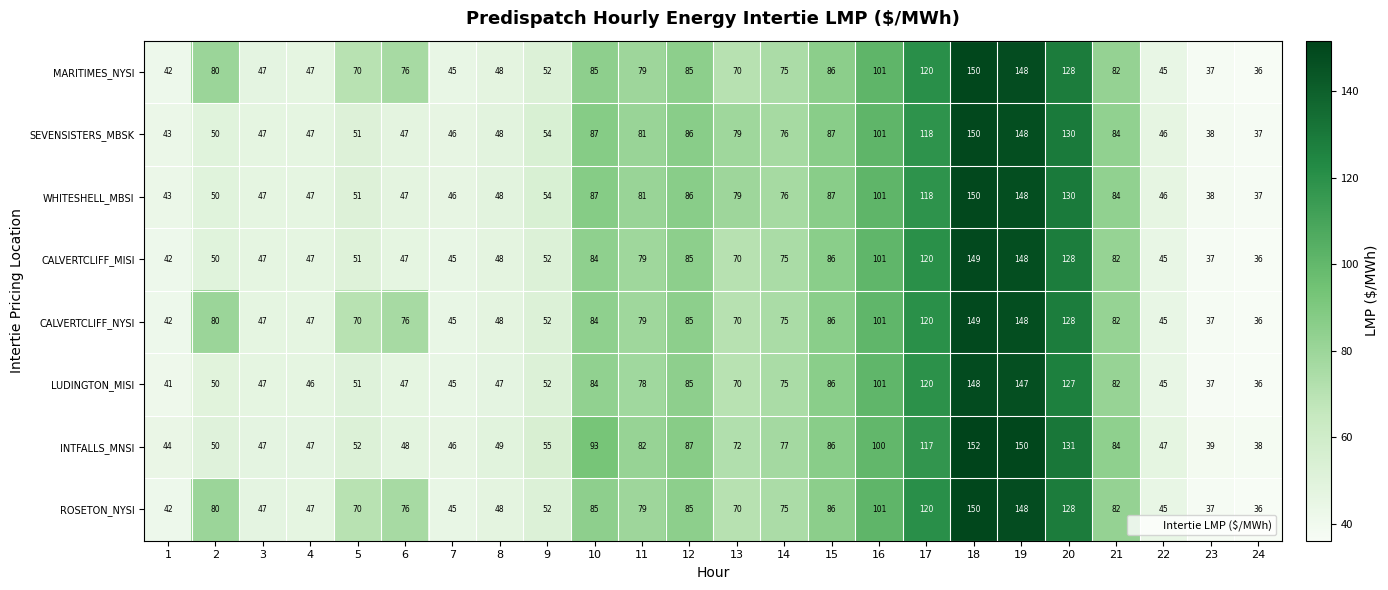

Which category has the highest value in the WHITESHELL_MBSI series?

18